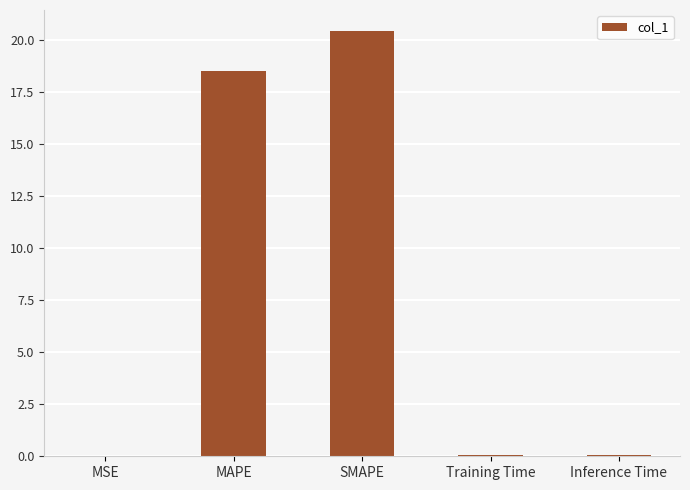

Which category has the highest value across all series?

SMAPE